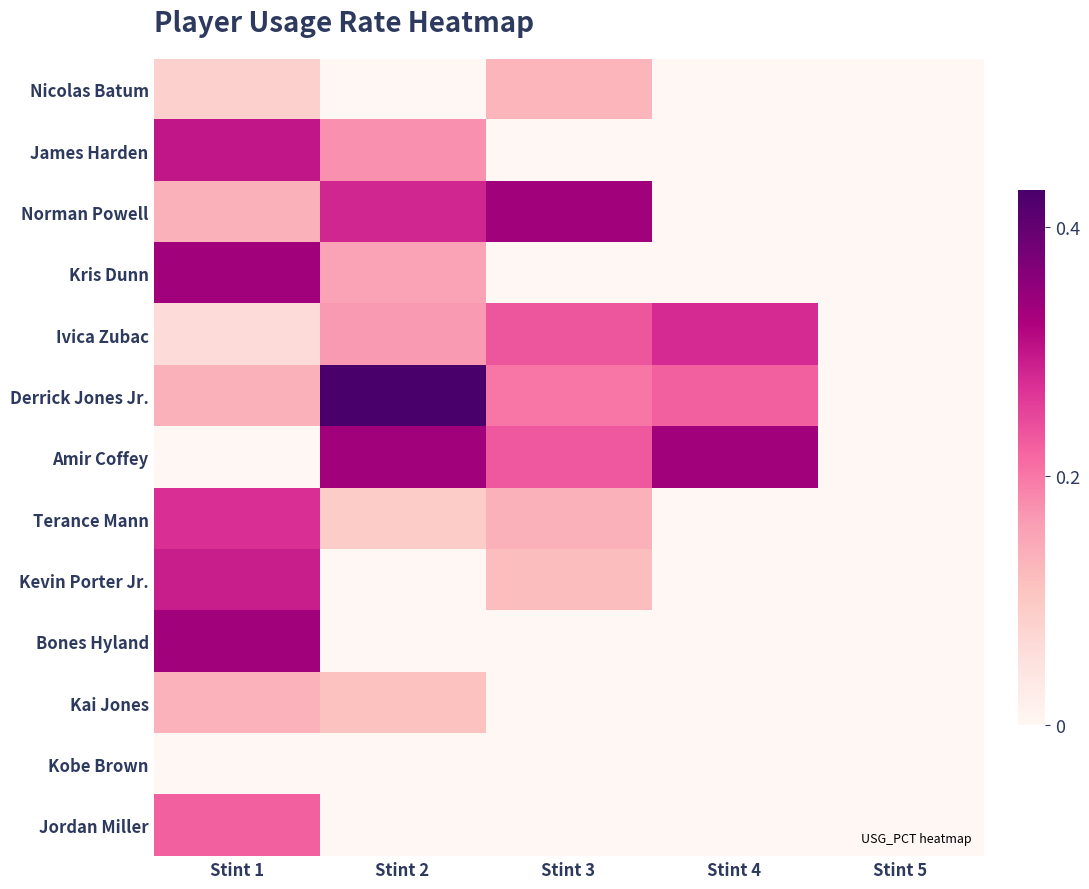

How many data points does each series have?

5